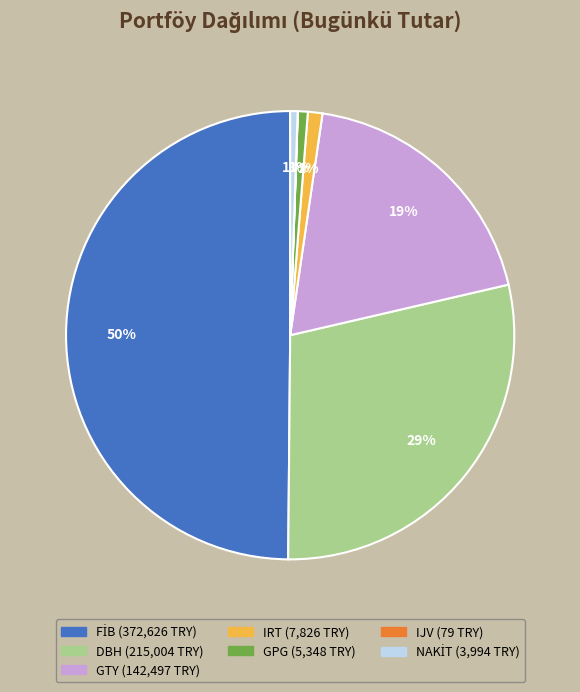

Is DBH the majority of the pie?

No